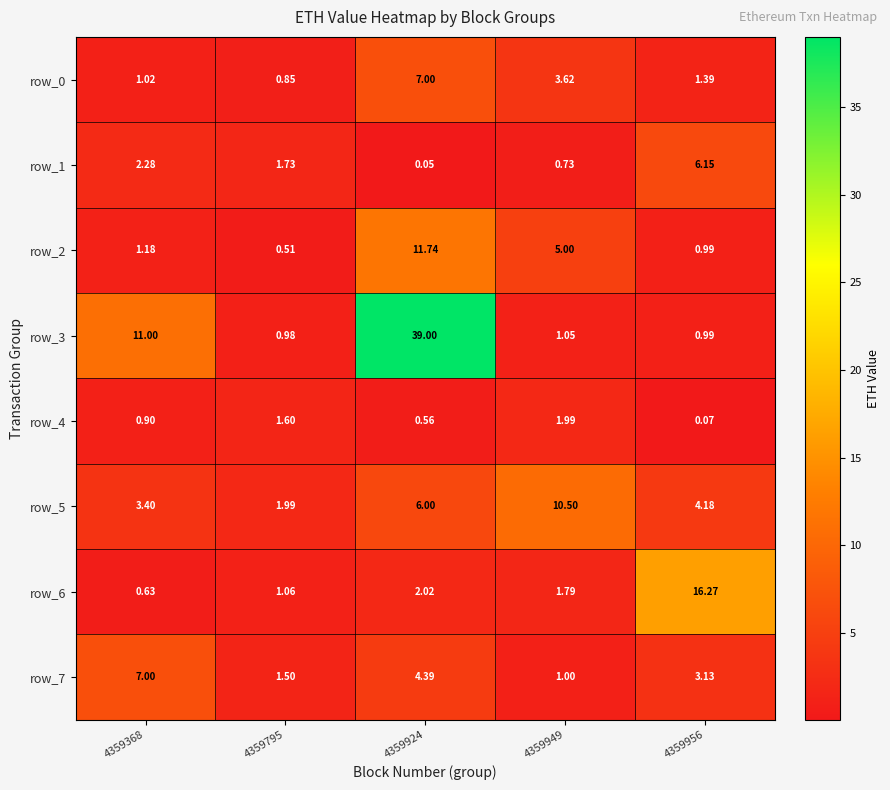

Is the value of row_6 at 4359949 greater than the value of row_4 at 4359956?

Yes